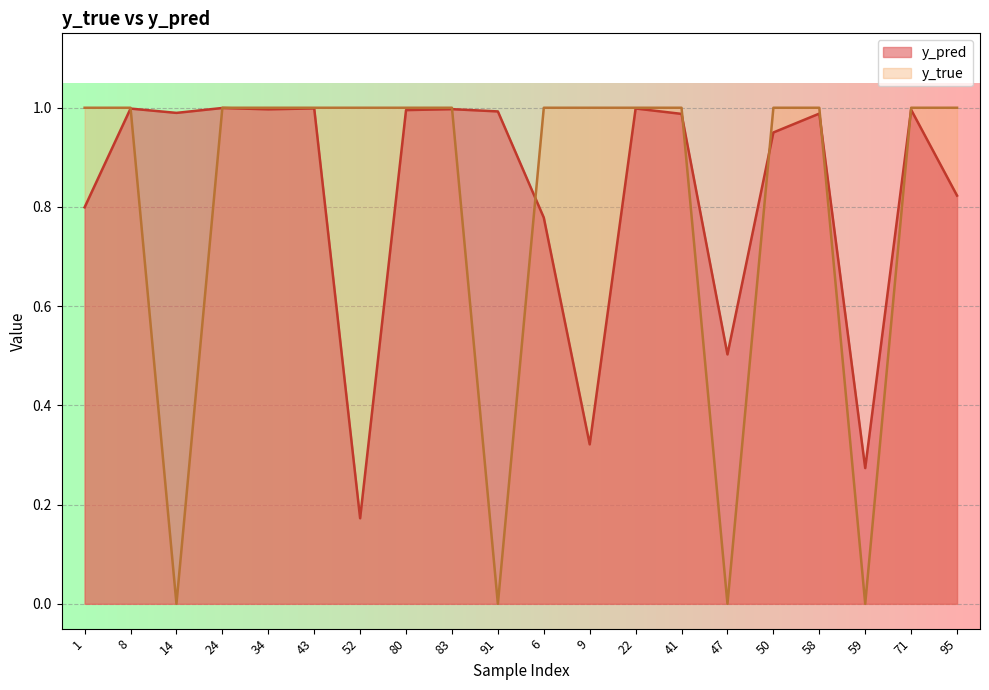

At how many categories does at least one series exceed 0?

20